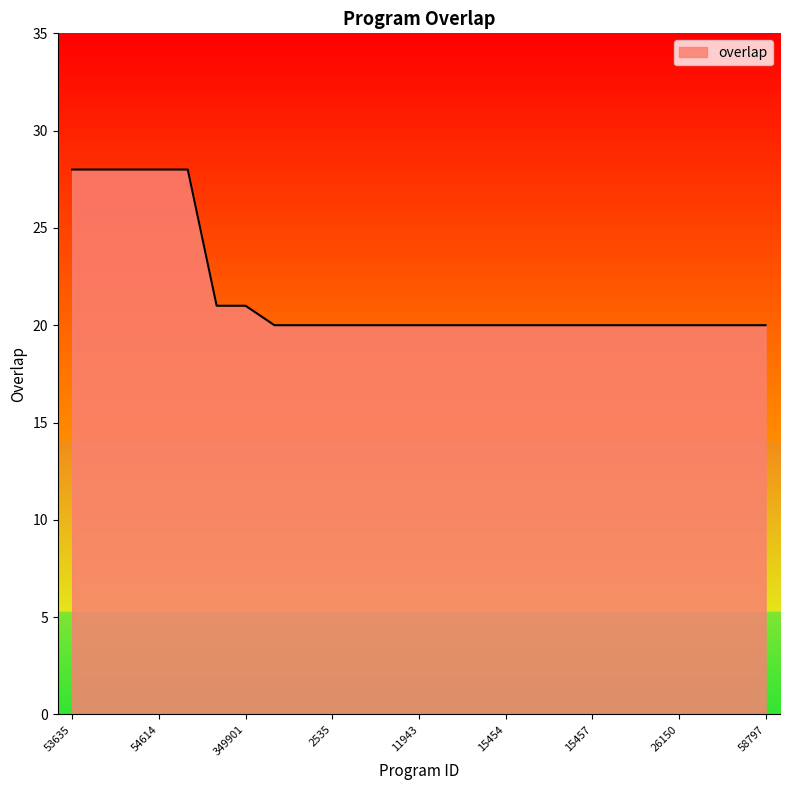

What is the difference between the maximum and minimum values?

8